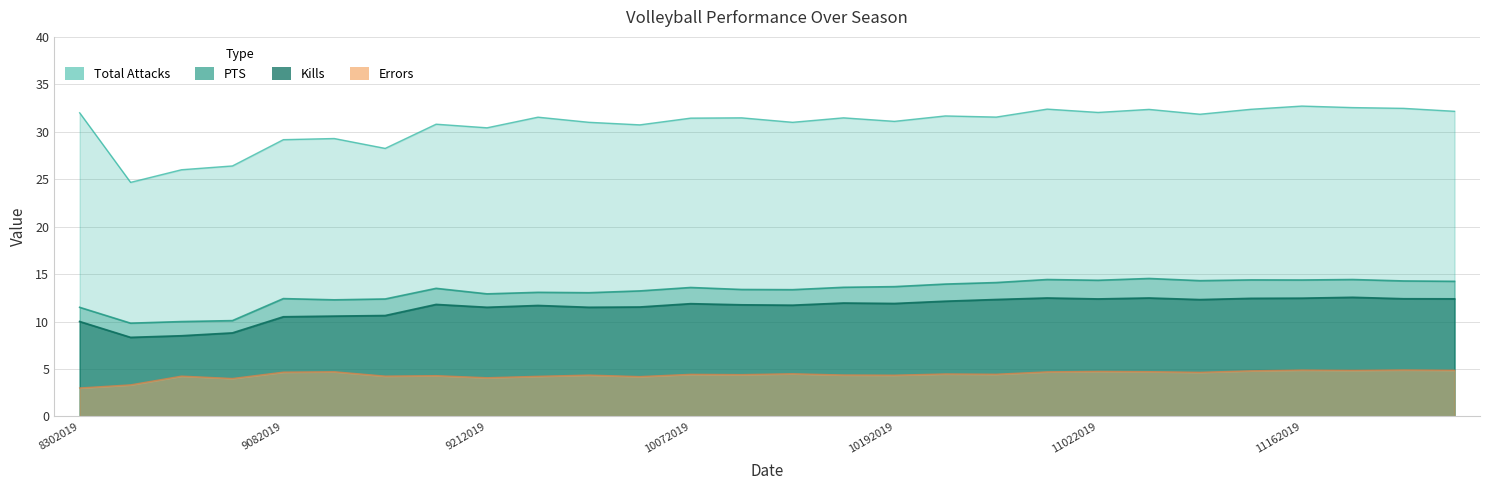

At which category is the sum across all series the highest?

11162019